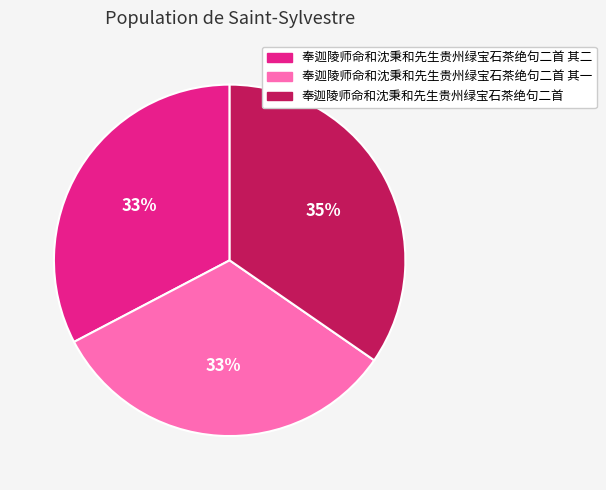

Does any single category account for the majority?

No